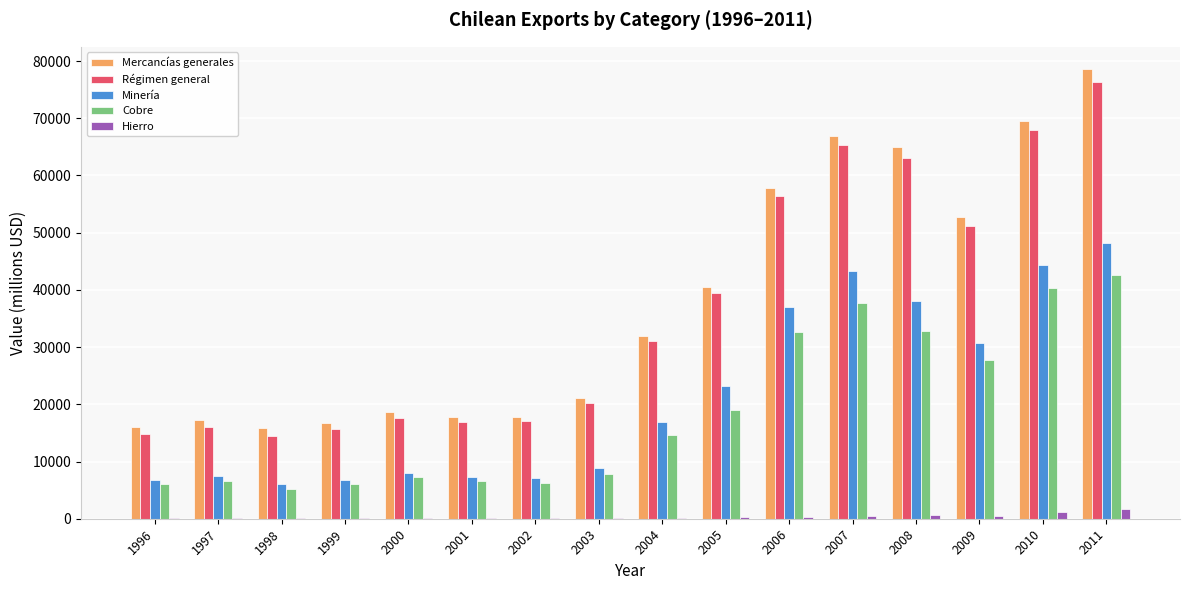

Does the chart contain stacked bars?

No